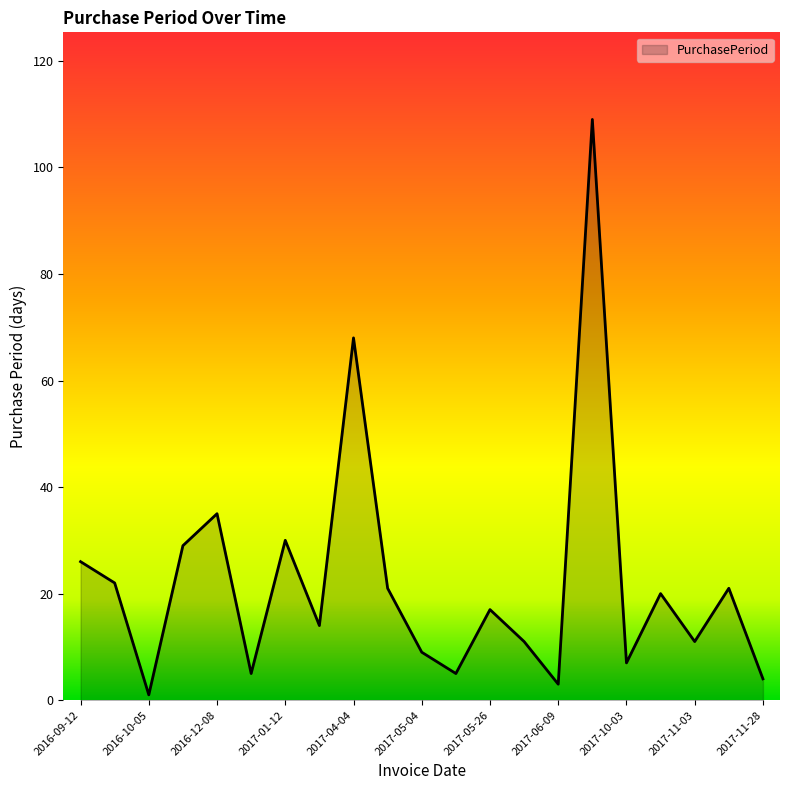

What is the maximum value shown in the chart?

109